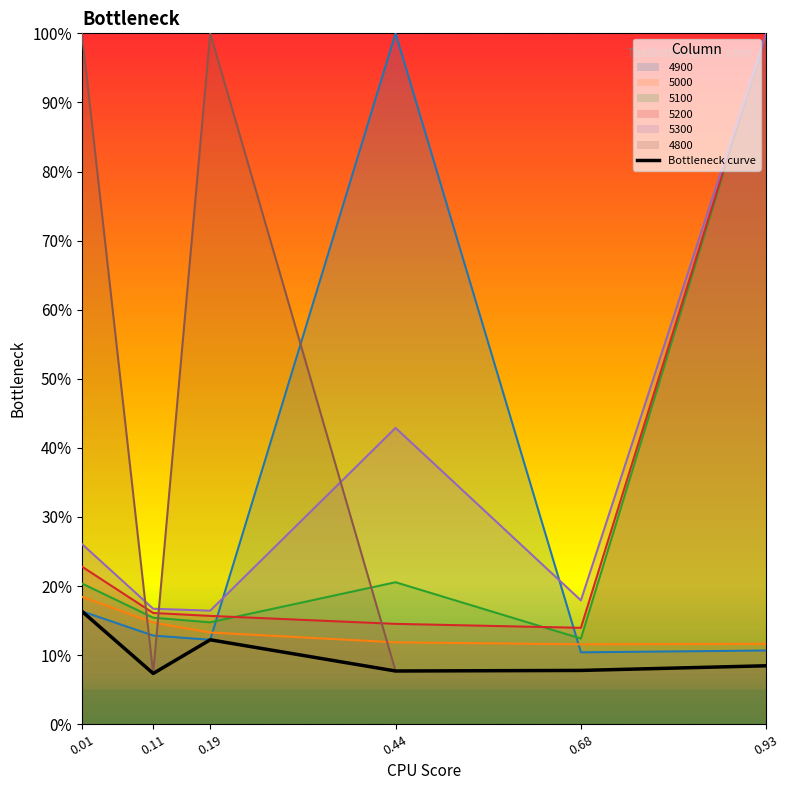

True or false: the data shows 0.2 at 0.01.

True